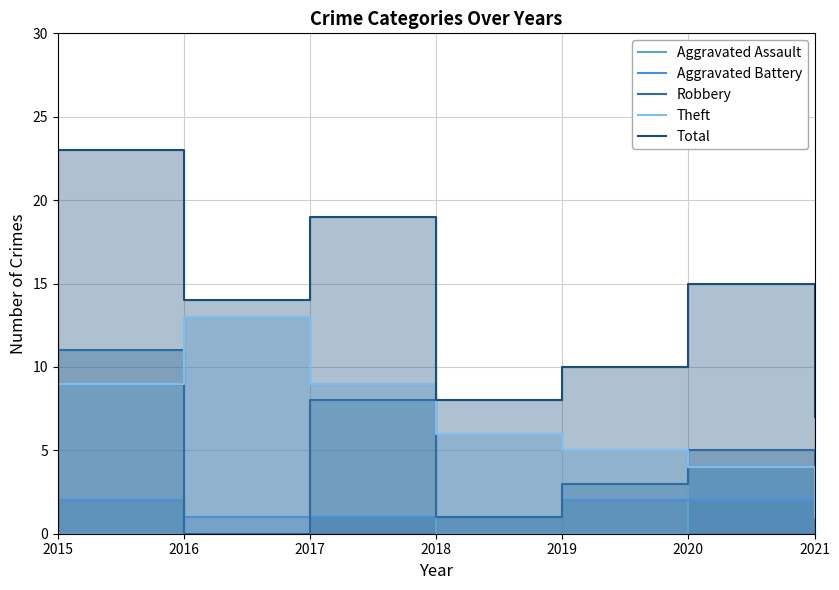

What is the sum of the Total values at 2021 and 2019?

17